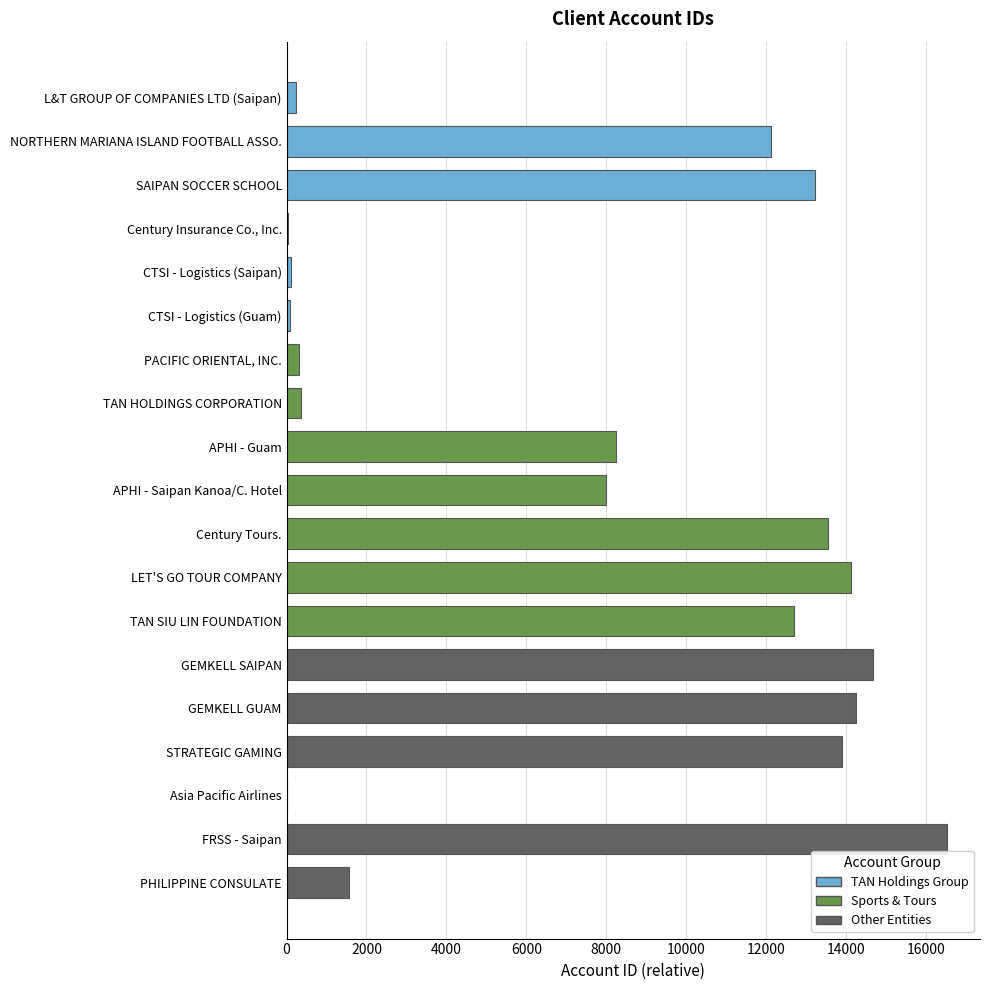

What is the average value?

7583